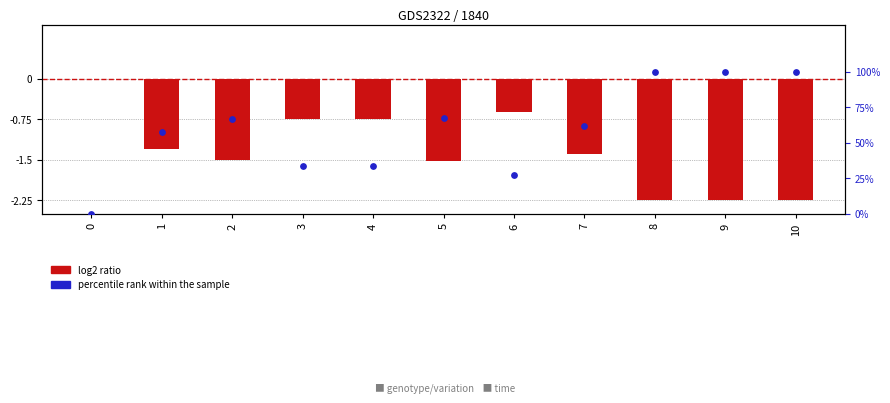

What are all the series names shown in the legend?

log2 ratio, percentile rank within the sample